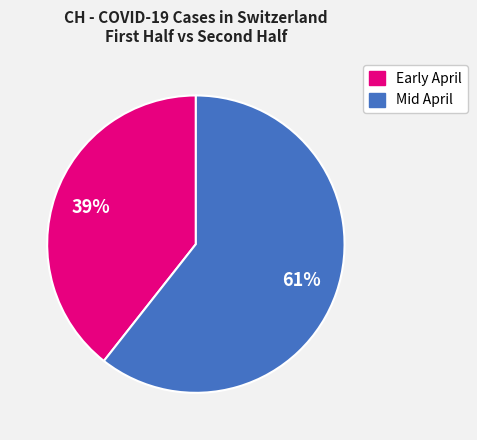

Is there a majority slice in this chart?

Yes